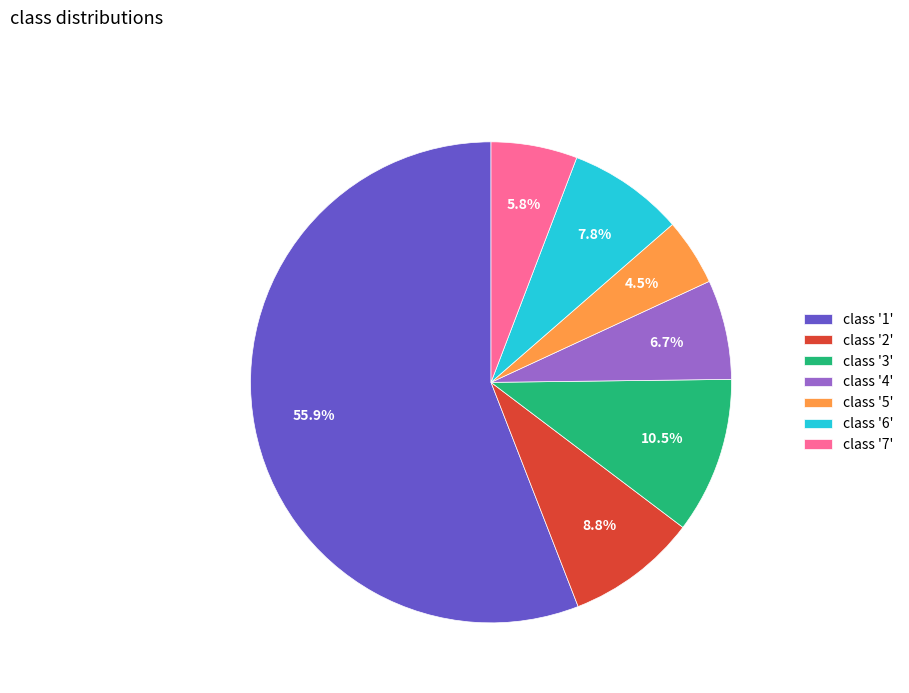

Does any single category account for the majority?

Yes